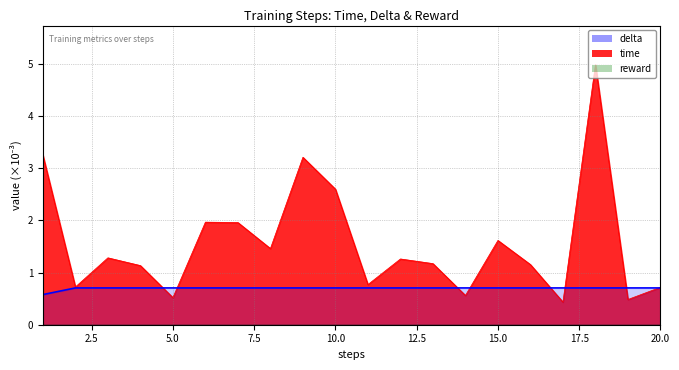

Which has a higher value, 14 or 17.5?

14